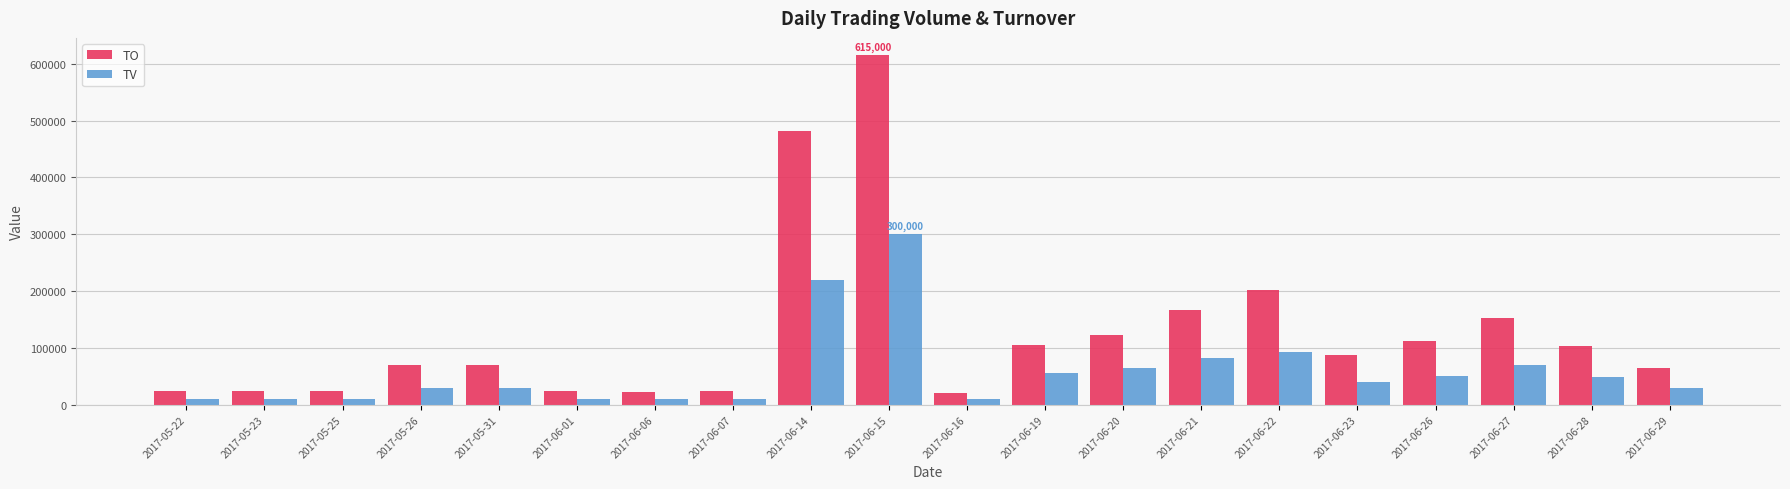

List the series in order of their overall mean, highest first.

TO, TV